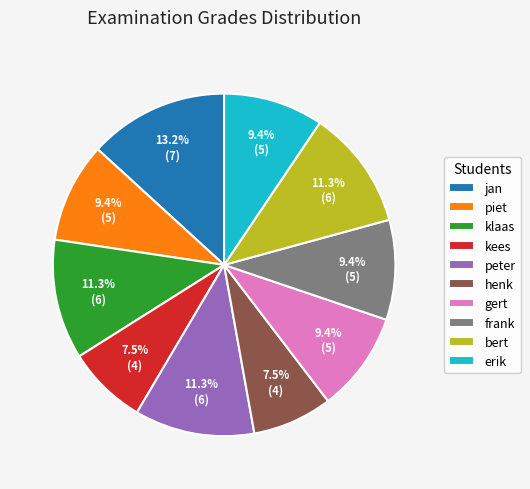

The klaas slice represents 11% of the pie. True or false?

True